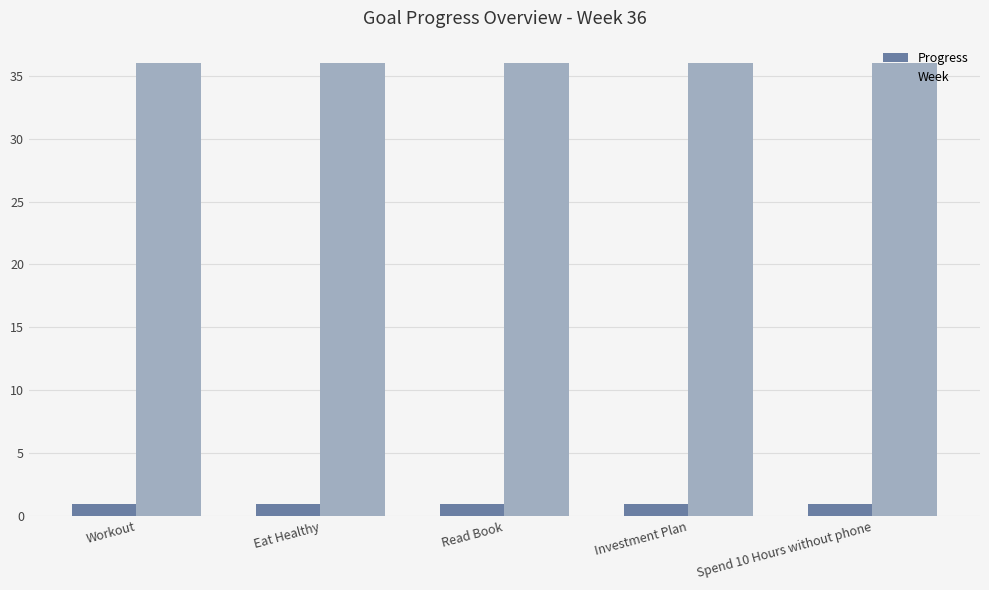

The Week series shows 36.0 at Spend 10 Hours without phone. True or false?

True